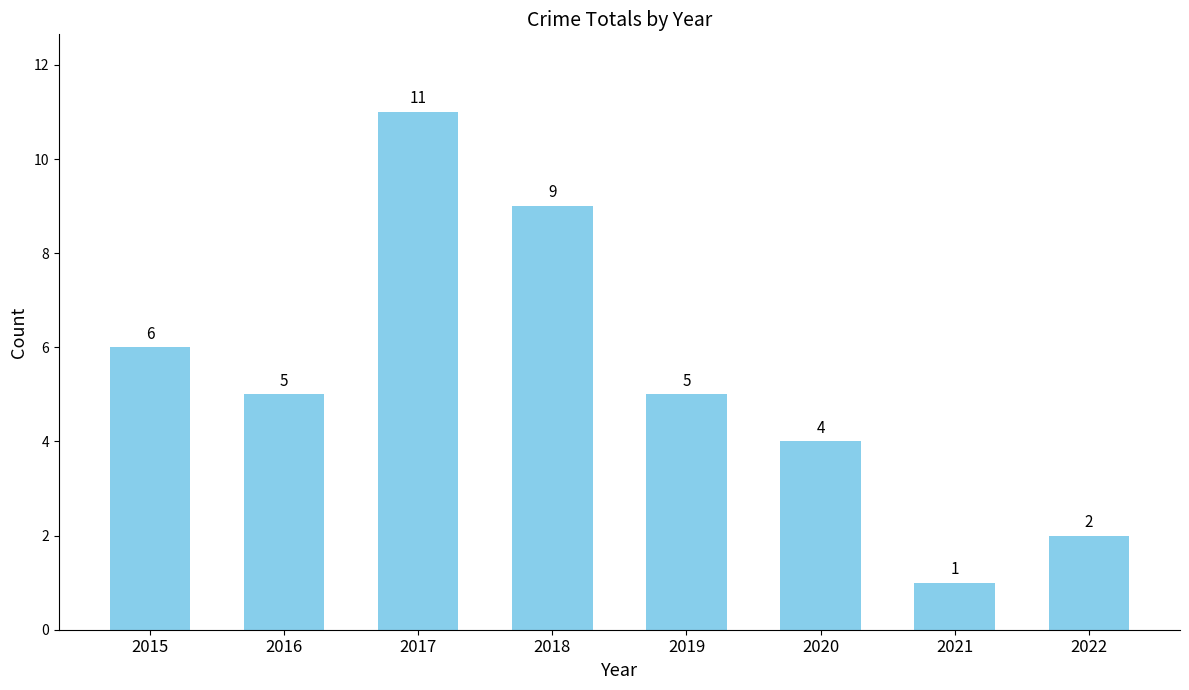

Reading right to left, list all the values displayed in this chart.

2022=2	2021=1	2020=4	2019=5	2018=9	2017=11	2016=5	2015=6